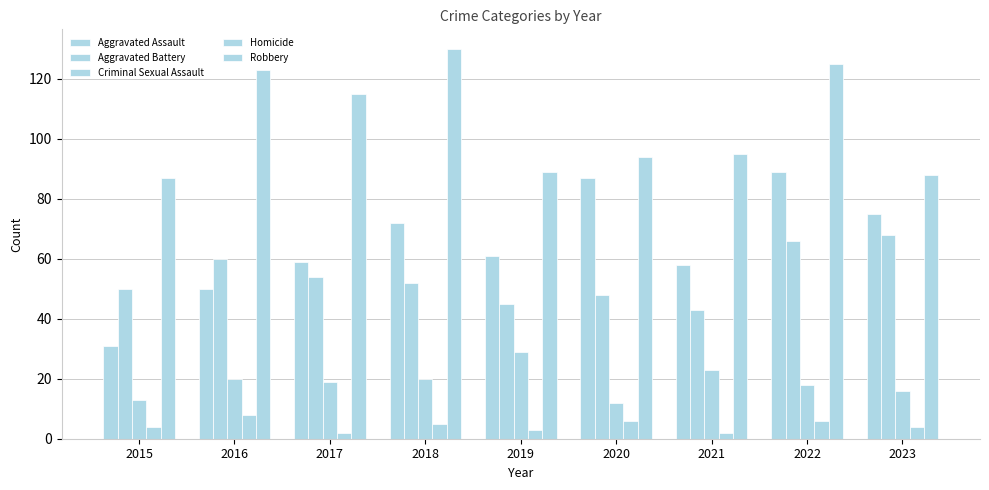

How many distinct data groups are displayed?

5